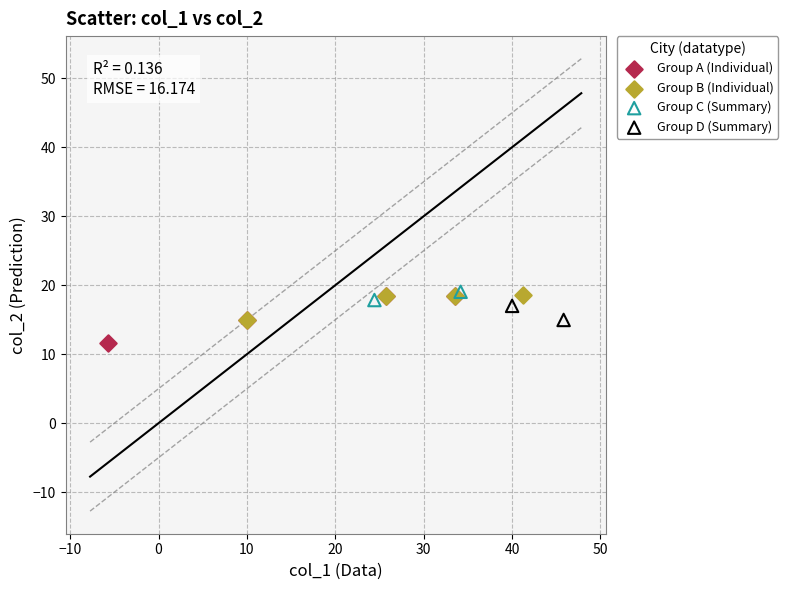

Which series has the largest Y range (max minus min)?

Group A (Individual)